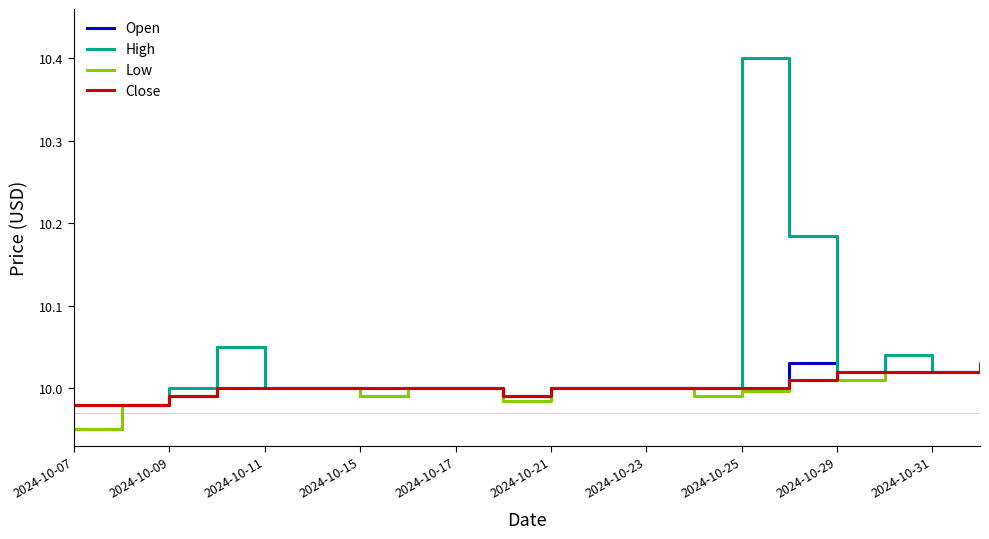

Which series has the widest spread of values?

High